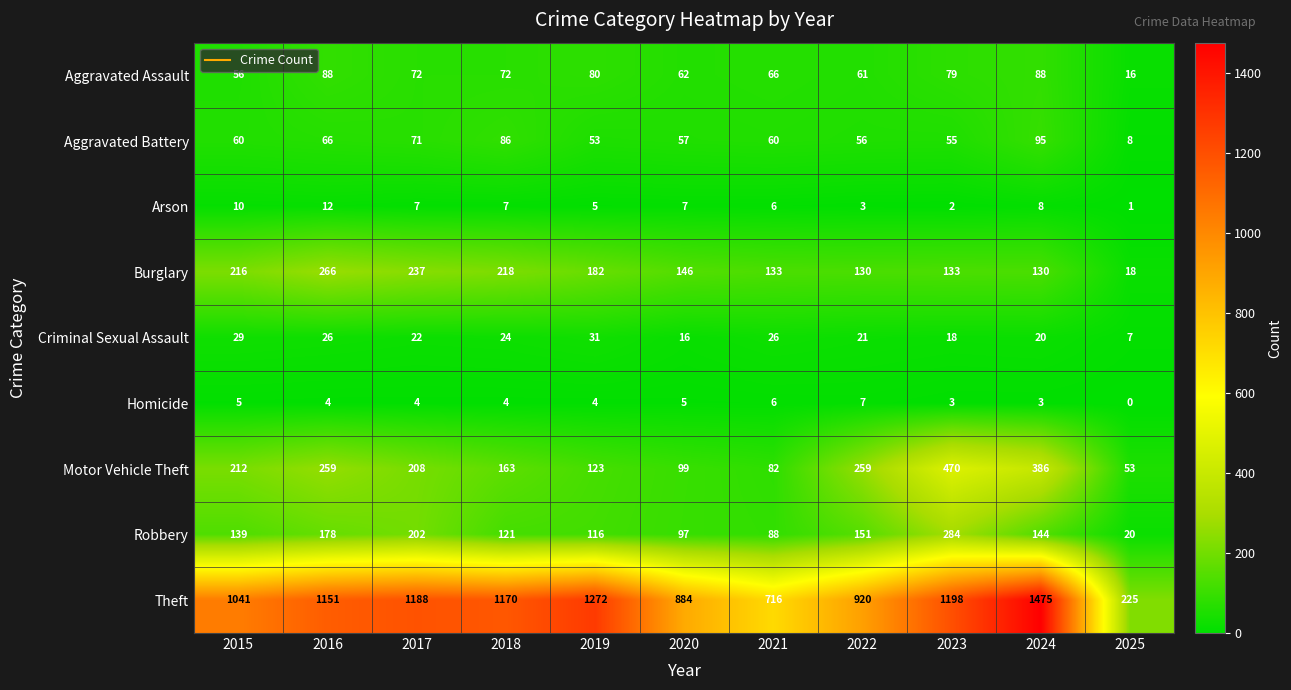

How many series are shown in this chart?

9